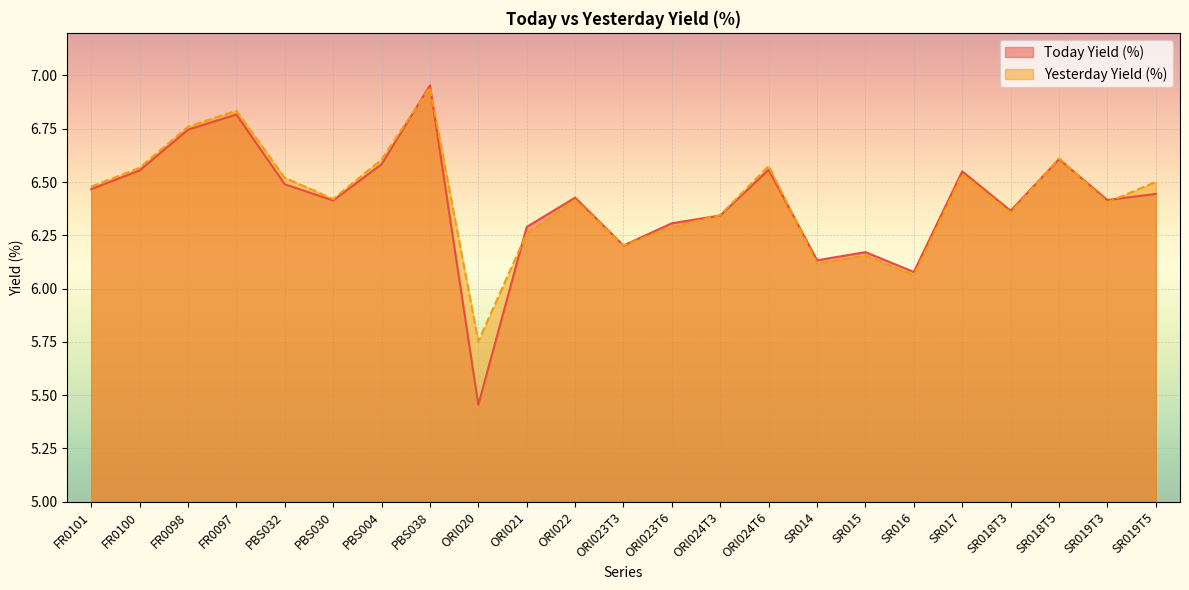

Read the Today Yield (%) value at SR018T3.

6.4